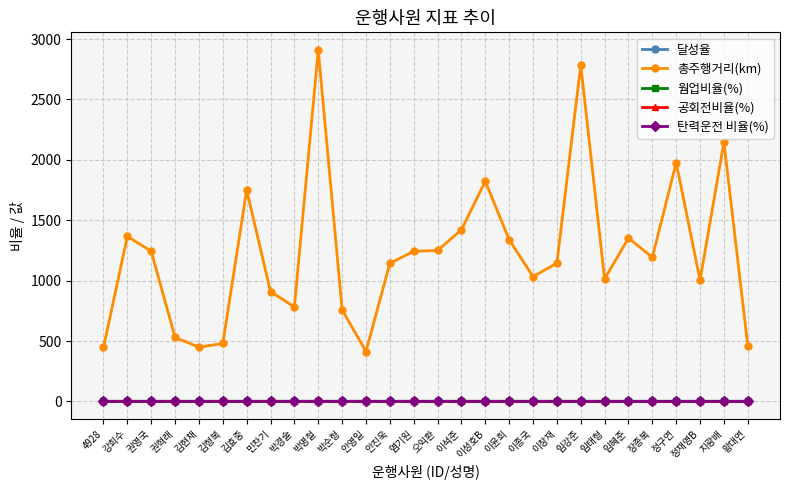

Count the 웜업비율(%) values in the range 0 to 1.

28